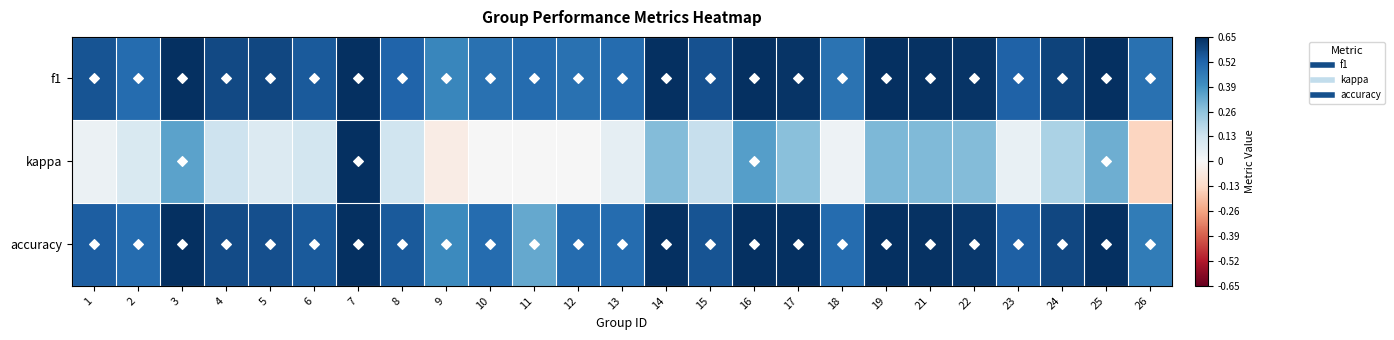

What is the spread (max minus min) of values at 8?

0.4